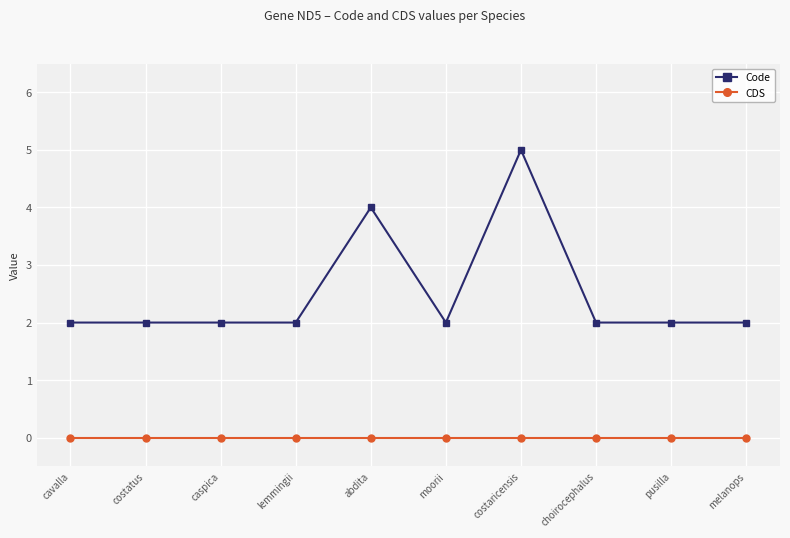

Is the value of Code at lemmingii greater than the value of CDS at lemmingii?

Yes